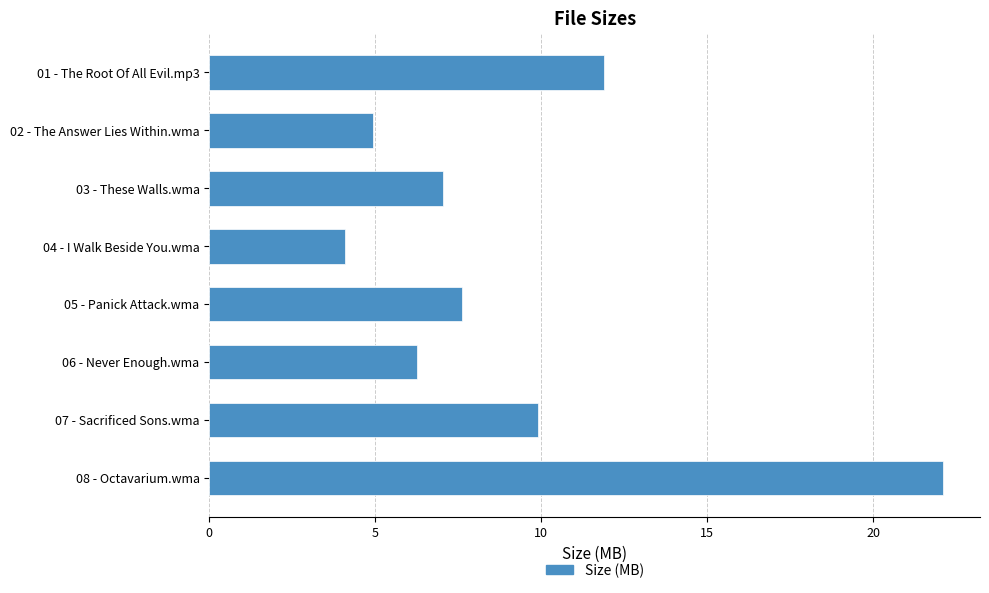

What is the smallest value displayed?

4.1